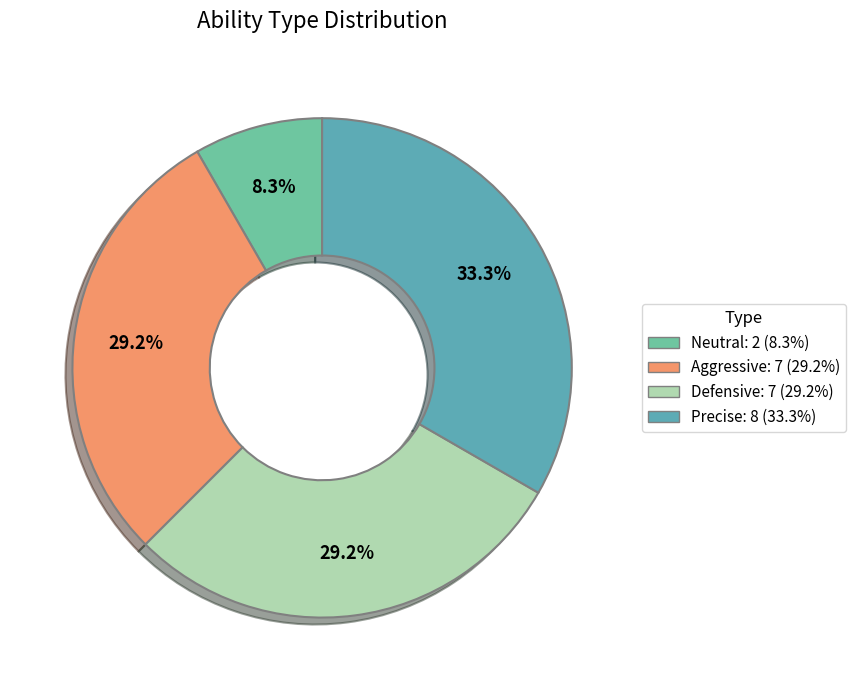

What is the largest slice in the pie chart?

Precise